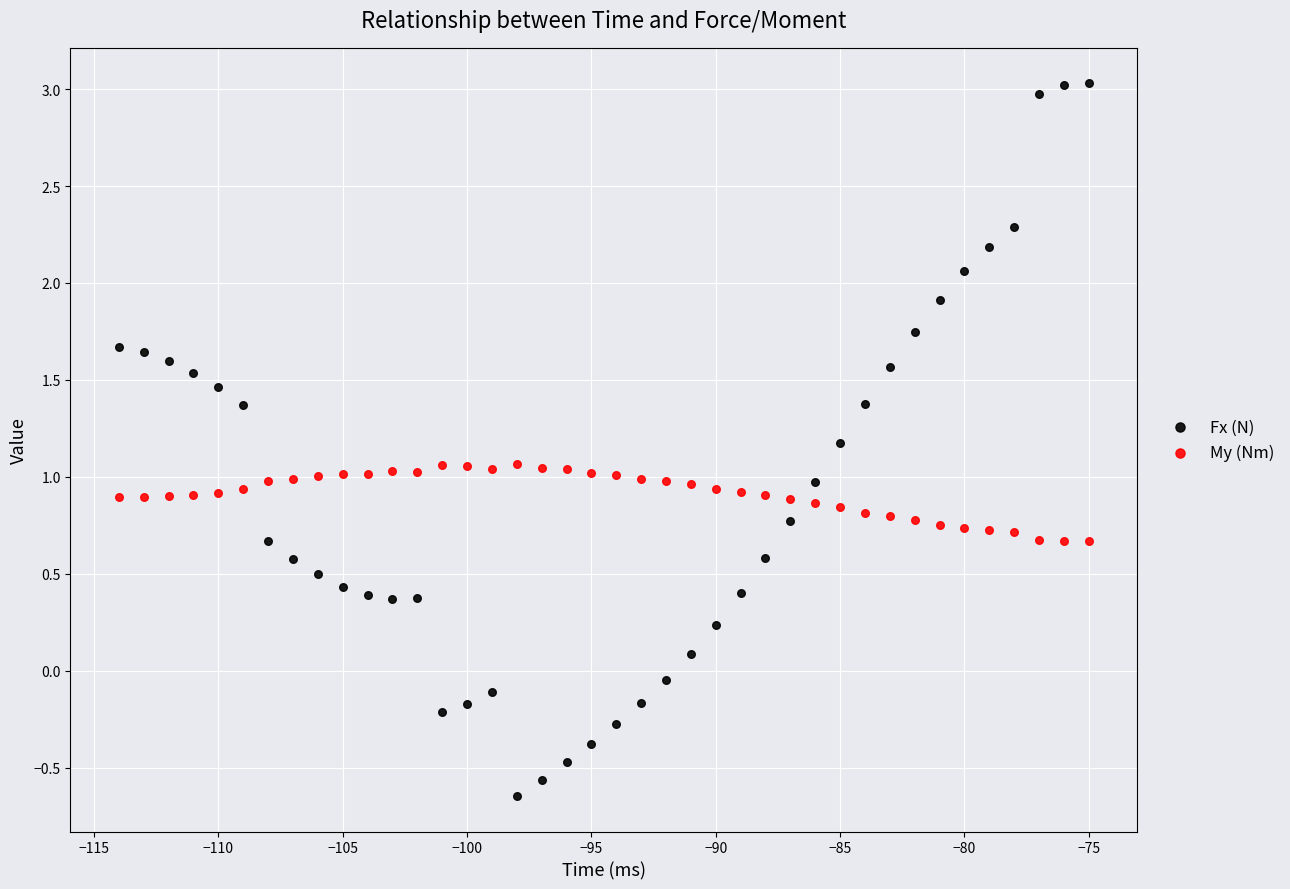

What are all the series names shown in the legend?

Fx (N), My (Nm)